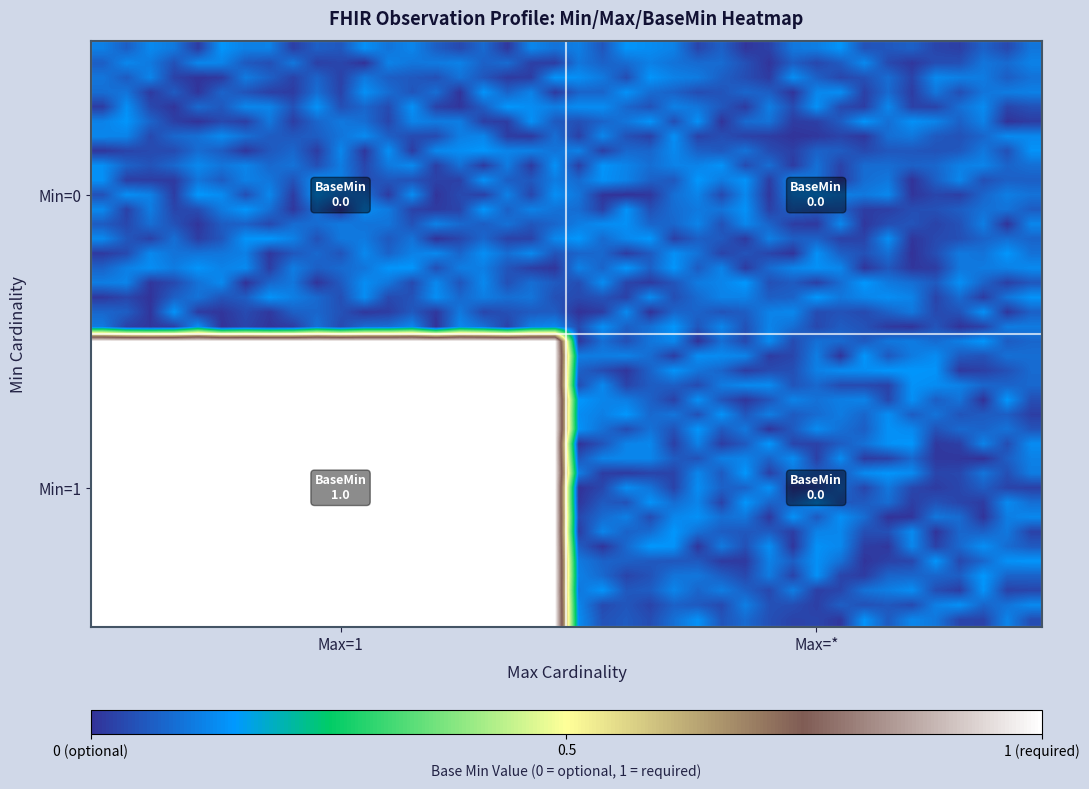

At how many categories does at least one series exceed 0?

40